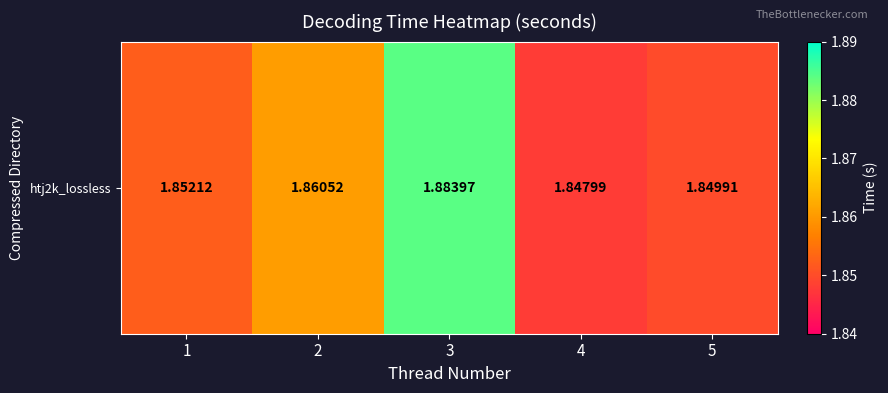

Which category has the lowest value across all series?

4